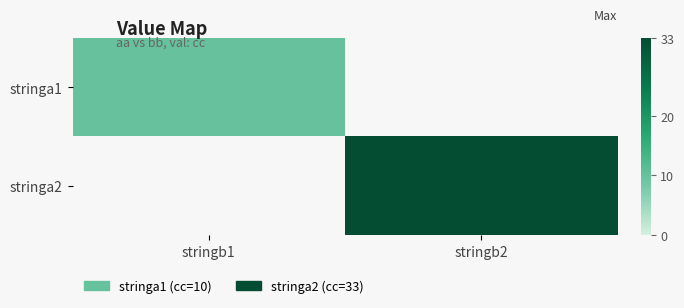

How many categories are shown in the chart?

2